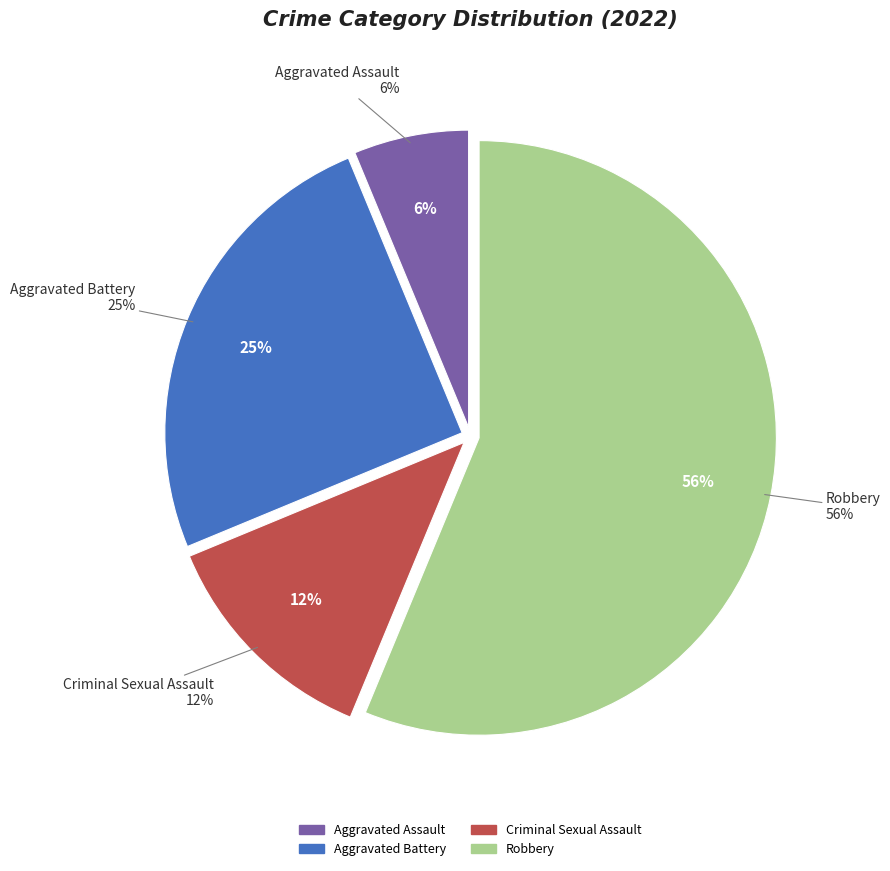

To the nearest percent, what portion does Aggravated Assault represent?

6%